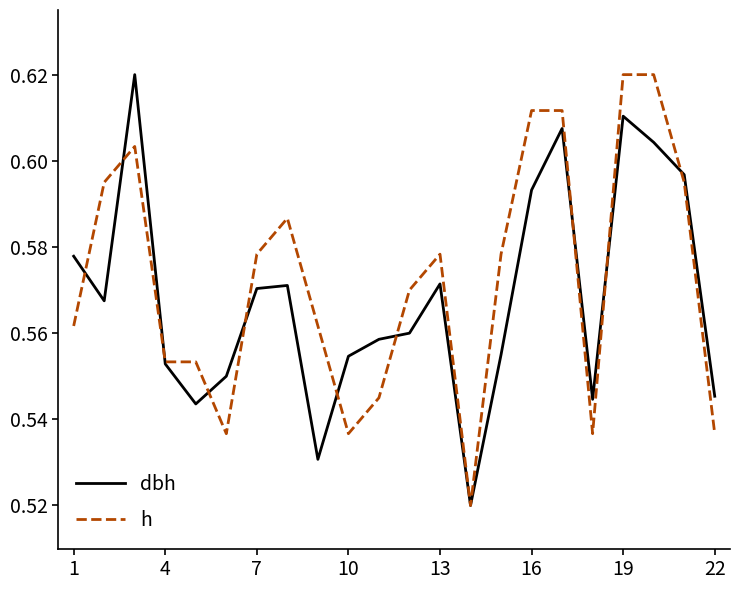

How many lines are shown in the chart?

2